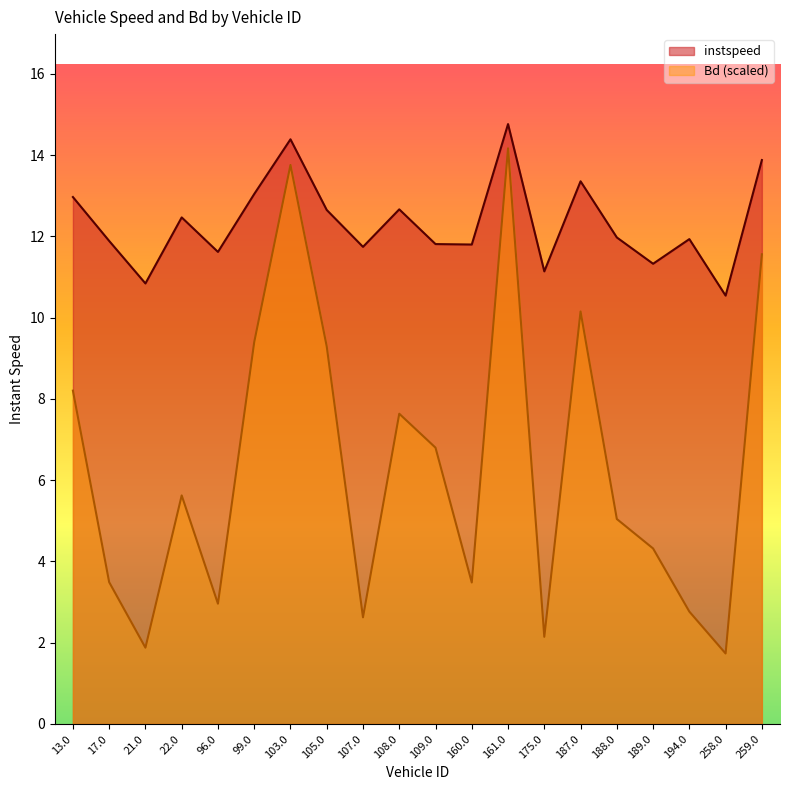

True or false: instspeed and Bd cross at least once.

False